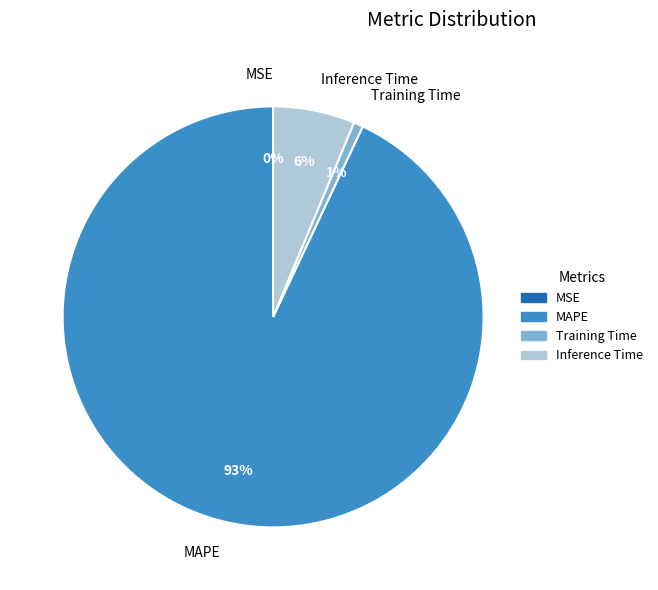

To the nearest percent, what is the difference between the MAPE and Inference Time slice percentages?

87%